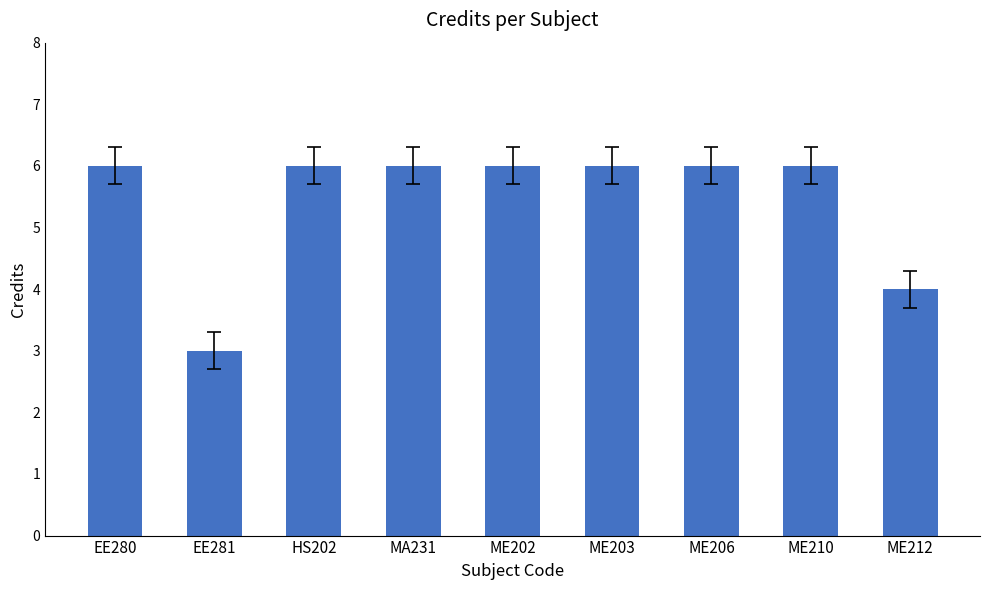

How many bars are there in total?

9